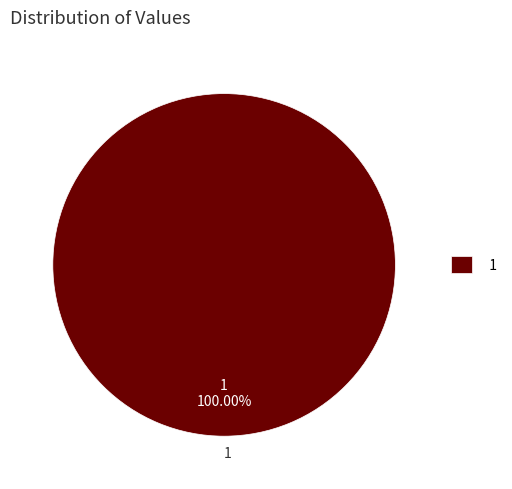

Which category accounts for the majority?

1